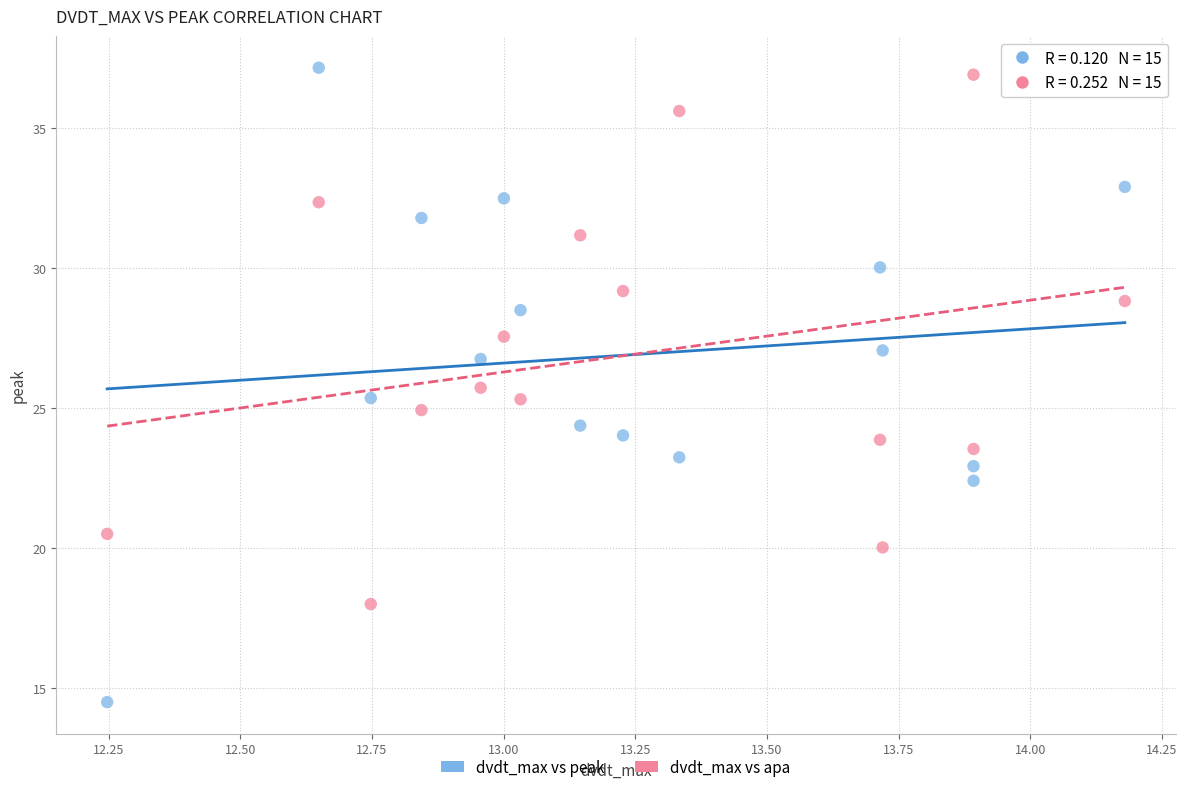

Which series has the widest spread of Y values?

dvdt_max vs peak